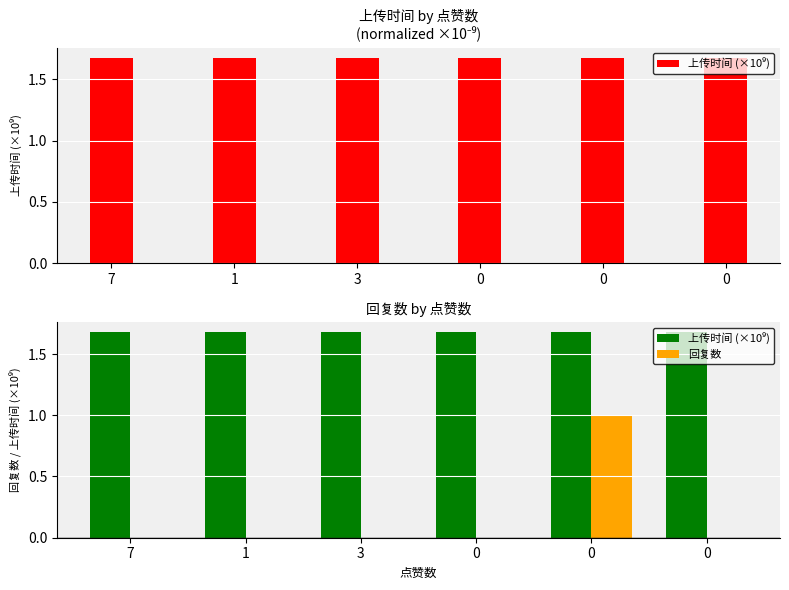

What are all the series names shown in the legend?

上传时间 (×10⁹), 回复数